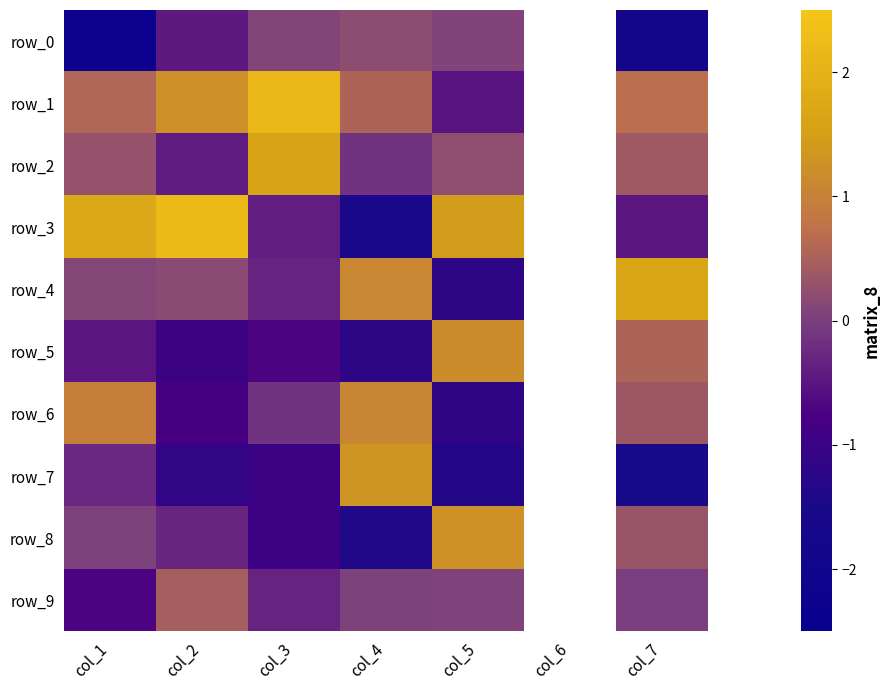

The row_5 series shows 1.2 at col_5. True or false?

True